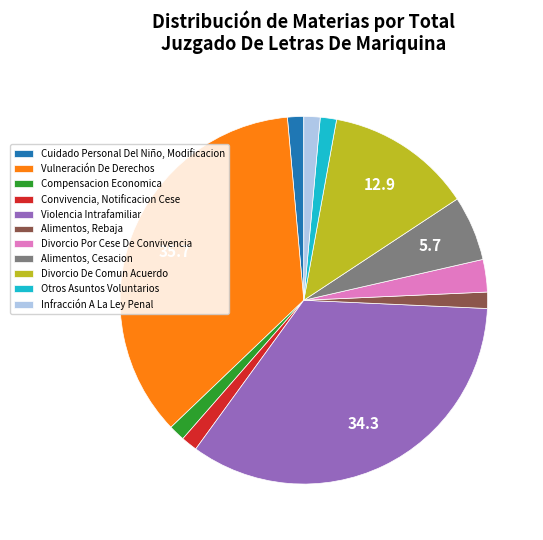

Combined, do Divorcio De Comun Acuerdo and Alimentos, Rebaja account for over 50%?

No